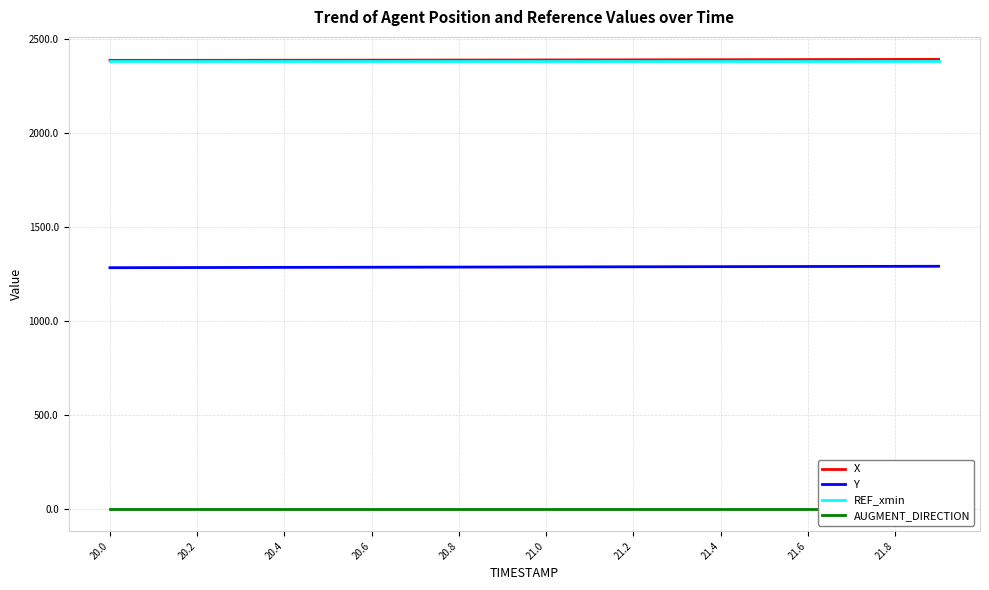

Reading left to right, what are all the values shown in this chart?

X: 2384.3	2384.4	2384.6	2384.7	2384.9	2385.1	2385.3	2385.5	2385.8	2386.1	2386.4	2386.7	2387.0	2387.3	2387.7	2388.1	2388.4	2388.8	2389.2	2389.6
Y: 1282.1	1282.5	1282.9	1283.3	1283.7	1284.1	1284.5	1284.9	1285.3	1285.7	1286.1	1286.5	1286.8	1287.2	1287.6	1288.0	1288.4	1288.8	1289.2	1289.6
REF_xmin: 2382.9	2382.9	2382.9	2382.9	2382.9	2382.9	2382.9	2382.9	2382.9	2382.9	2382.9	2382.9	2382.9	2382.9	2382.9	2382.9	2382.9	2382.9	2382.9	2382.9
AUGMENT_DIRECTION: 1.0	1.0	1.0	1.0	1.0	1.0	1.0	1.0	1.0	1.0	1.0	1.0	1.0	1.0	1.0	1.0	1.0	1.0	1.0	1.0